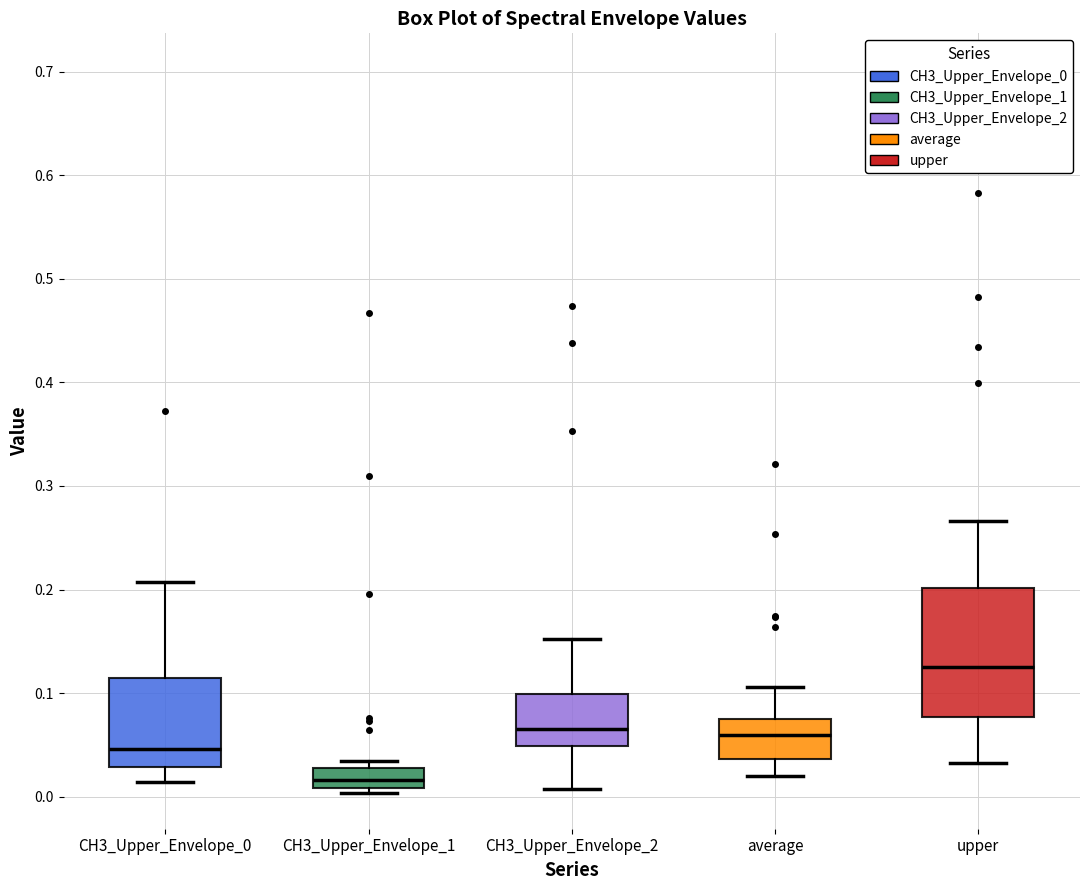

Reading left to right, transcribe this box plot: for each box, give where its median line is, the range the box spans, and where its two whiskers end, as read against the y-axis. The values are not printed on the chart, so give them approximately, as read against the axis.

CH3_Upper_Envelope_0: median 0.05, box 0.03 to 0.11, whiskers 0.01 to 0.21
CH3_Upper_Envelope_1: median 0.02, box 0.01 to 0.03, whiskers 0.00 to 0.03 (just above the box's upper edge)
CH3_Upper_Envelope_2: median 0.07, box 0.05 to 0.10, whiskers 0.01 to 0.15
average: median 0.06, box 0.04 to 0.08, whiskers 0.02 to 0.11
upper: median 0.13, box 0.08 to 0.20, whiskers 0.03 to 0.27